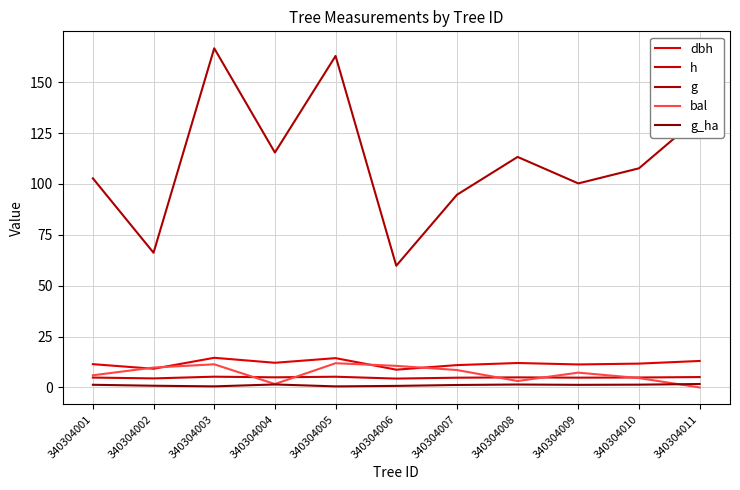

How many lines are shown in the chart?

5